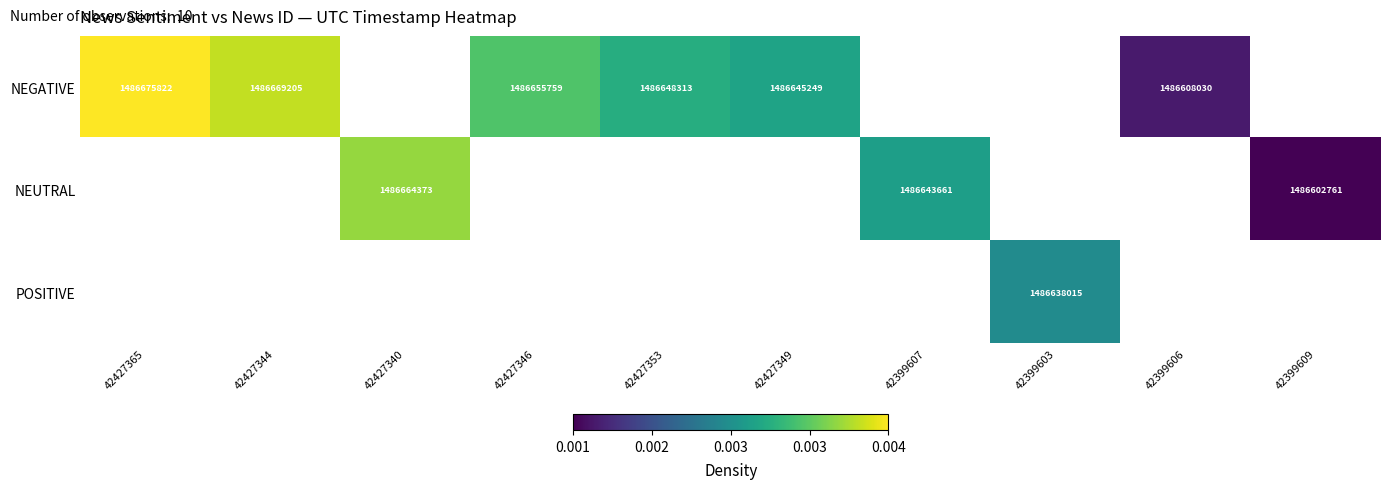

Is it true that NEUTRAL equals 1486643661 at 42399607?

True